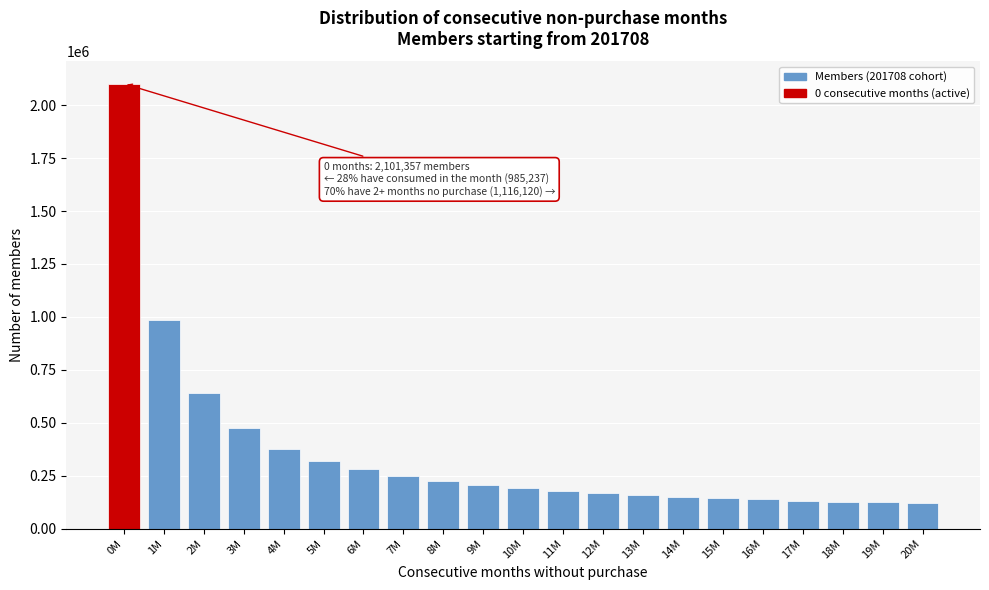

What is the smallest value displayed?

119391